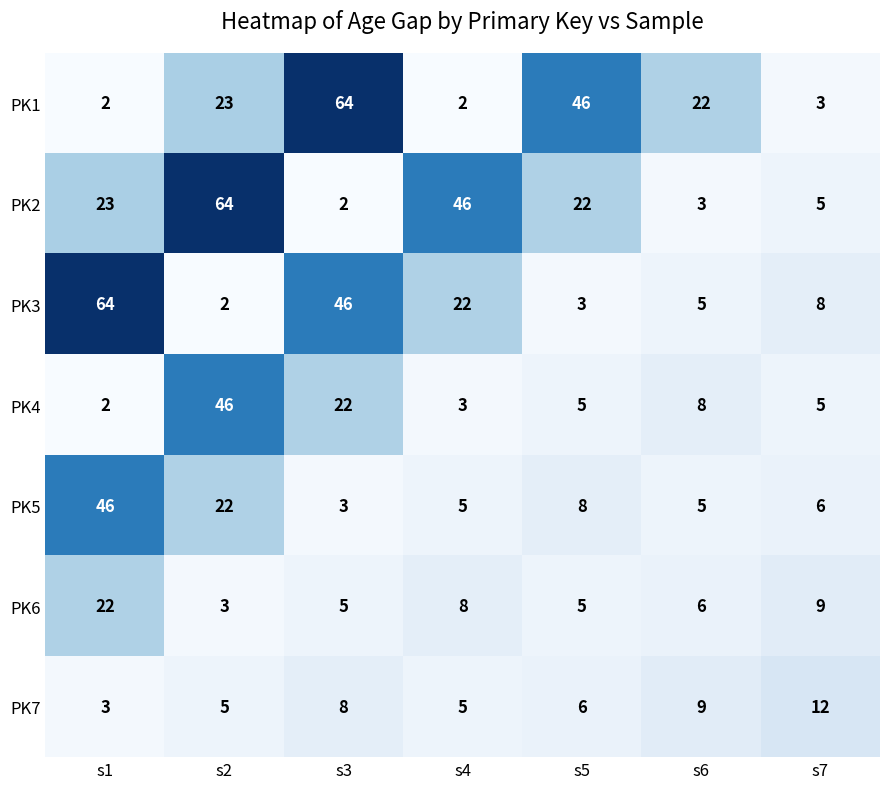

What is the difference between the maximum and second lowest values in the PK3 series?

61